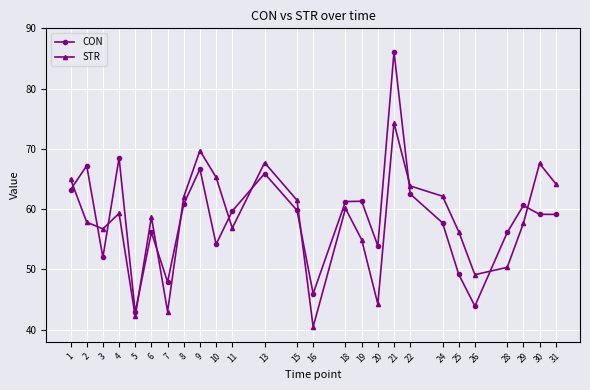

What is the total value across all series at 18?

121.4